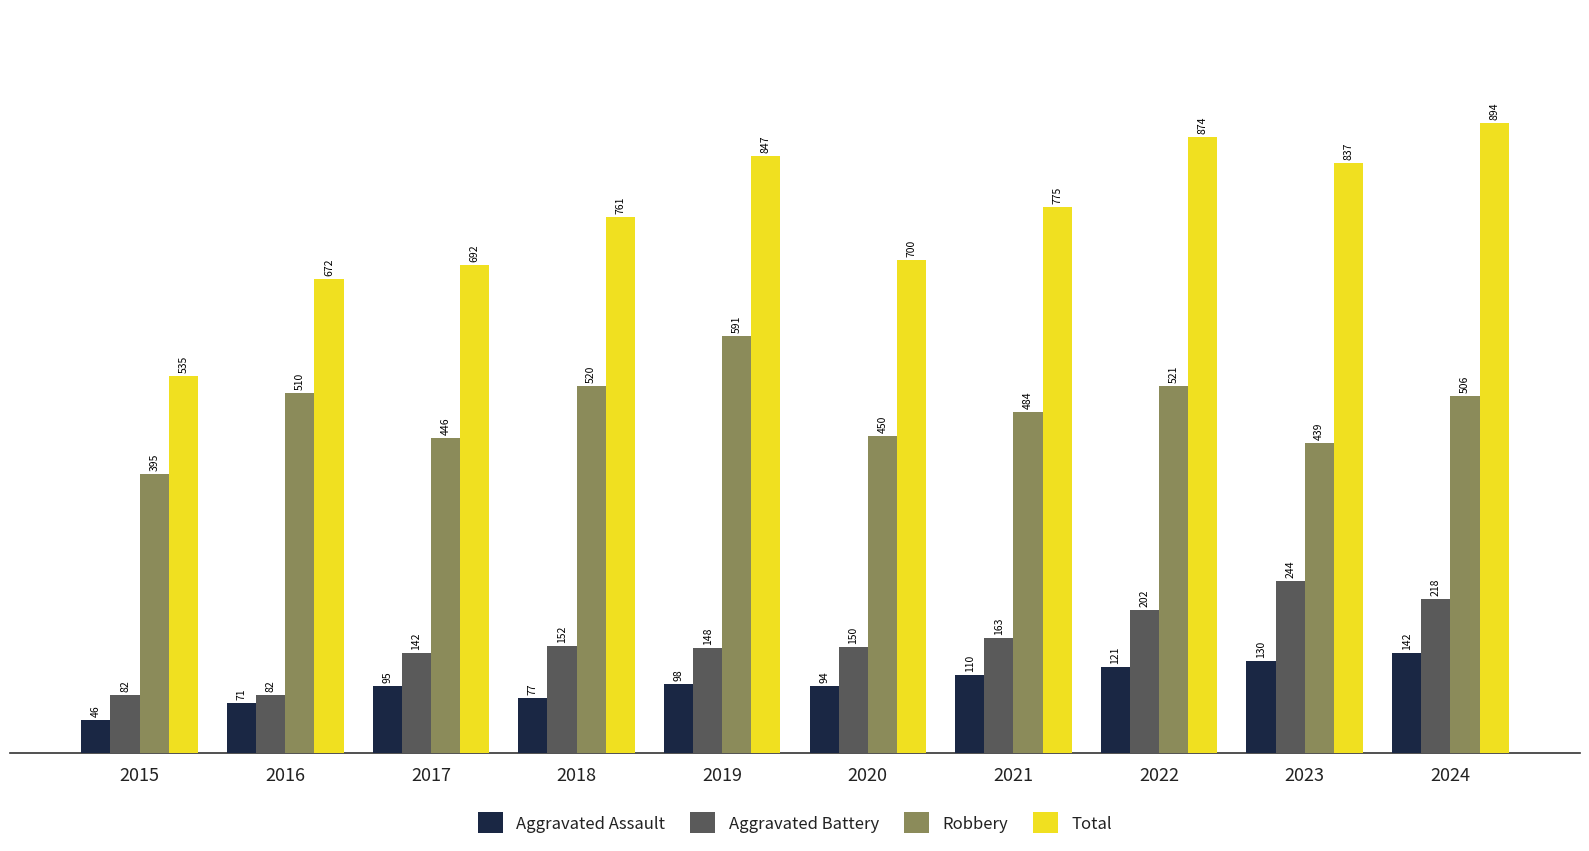

At 2020, list the series in order from smallest to largest.

Aggravated Assault, Aggravated Battery, Robbery, Total